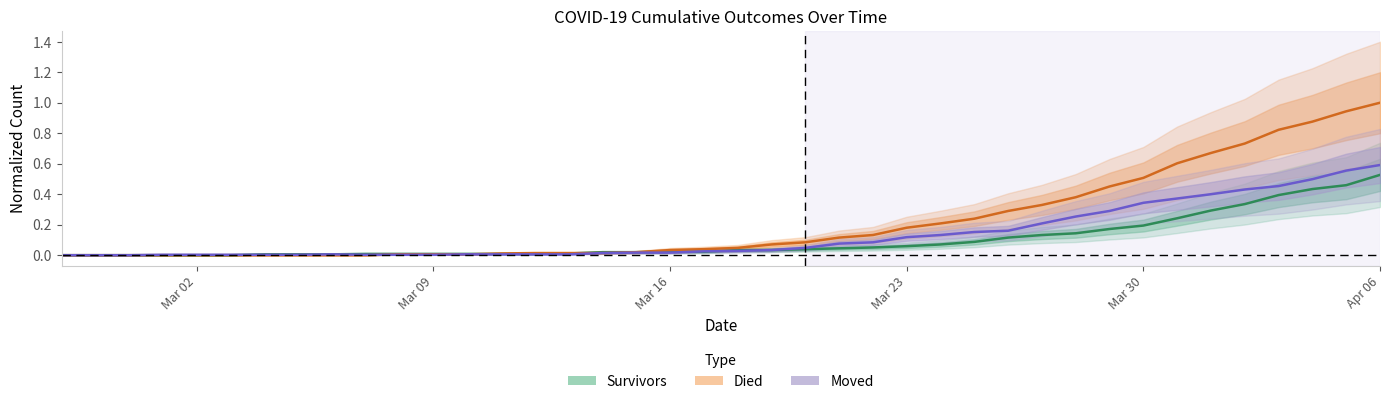

Is the value of died at 2020-04-02 greater than the value of moved at 2020-03-24?

Yes